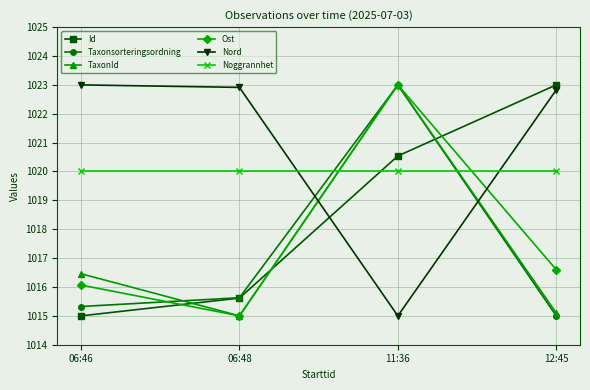

Reading left to right, what are all the values shown in this chart?

Id: 1015.0	1015.6	1020.5	1023.0
Taxonsorteringsordning: 1015.3	1015.6	1023.0	1015.0
TaxonId: 1016.5	1015.0	1023.0	1015.1
Ost: 1016.1	1015.0	1023.0	1016.6
Nord: 1023.0	1022.9	1015.0	1022.8
Noggrannhet: 1020.0	1020.0	1020.0	1020.0